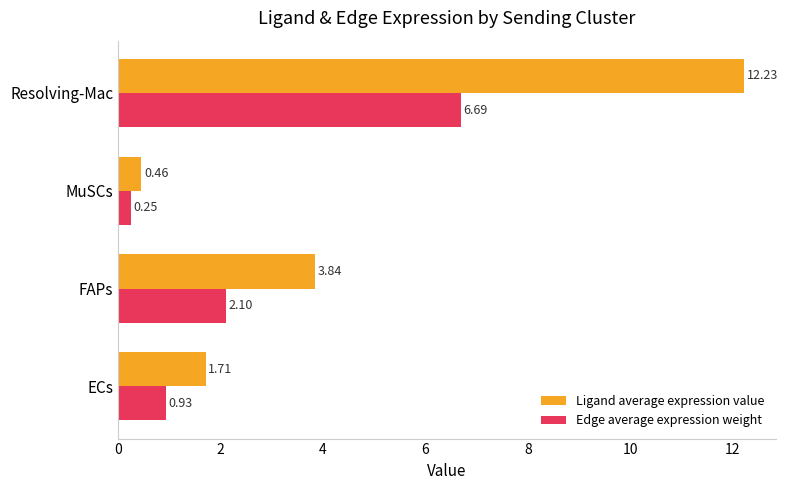

What is the highest value of the Ligand average expression value series?

12.2